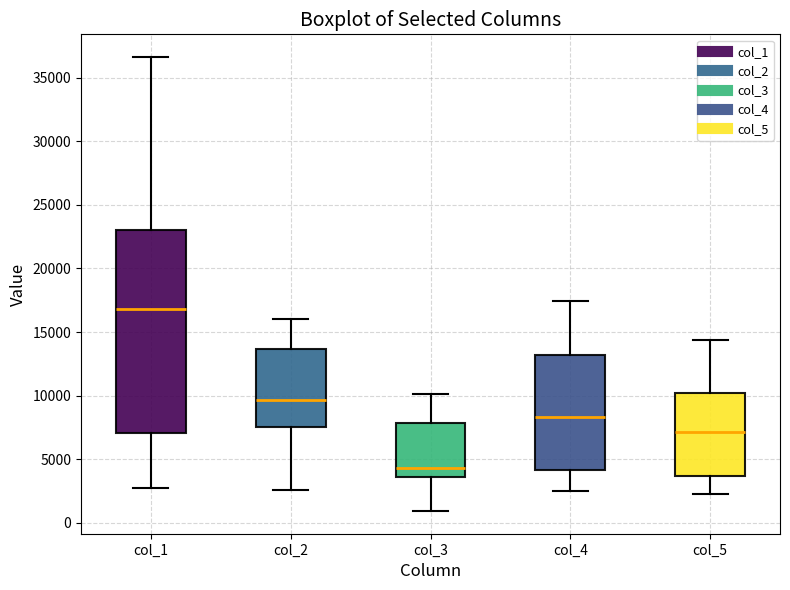

Comparing the boxes themselves (not the whiskers), which one is the tallest?

col_1